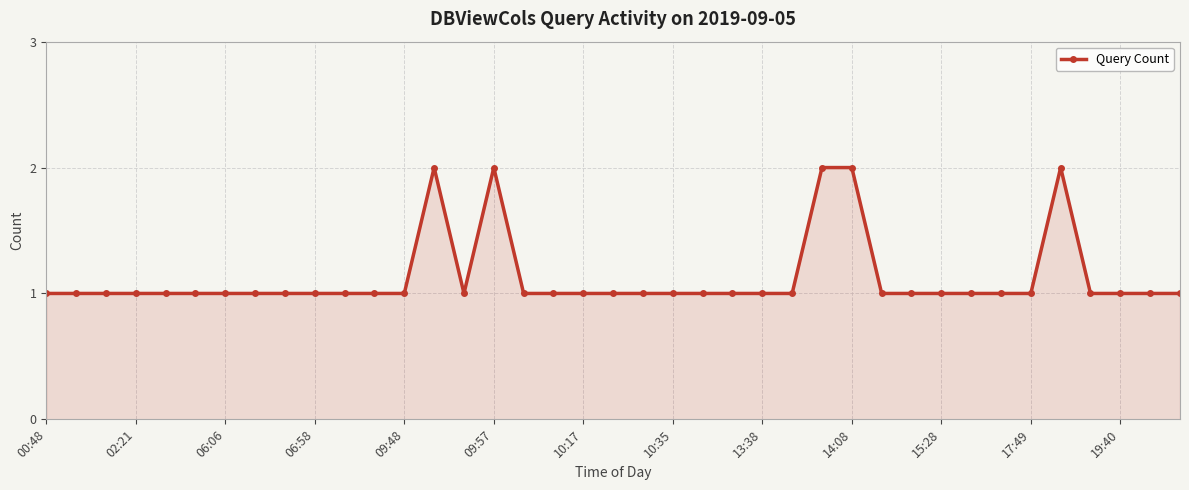

What is the value of the 7th point from the left?

1